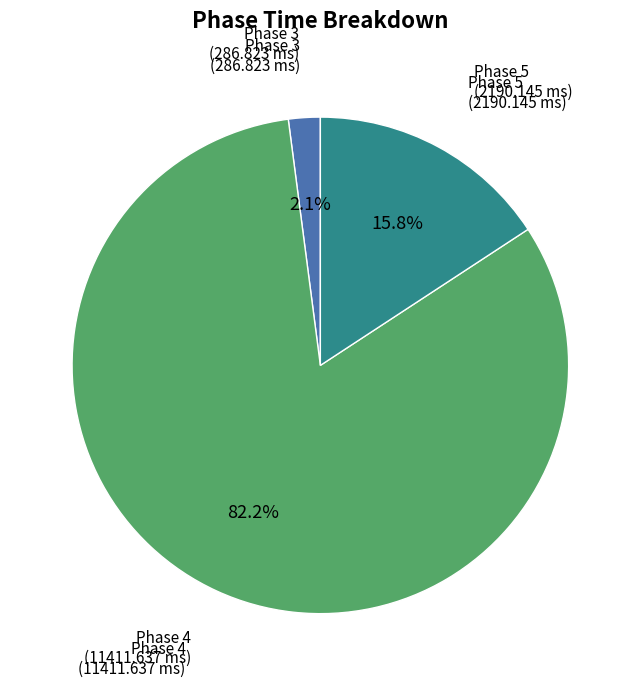

Rank the categories by value from lowest to highest.

Phase 3, Phase 5, Phase 4